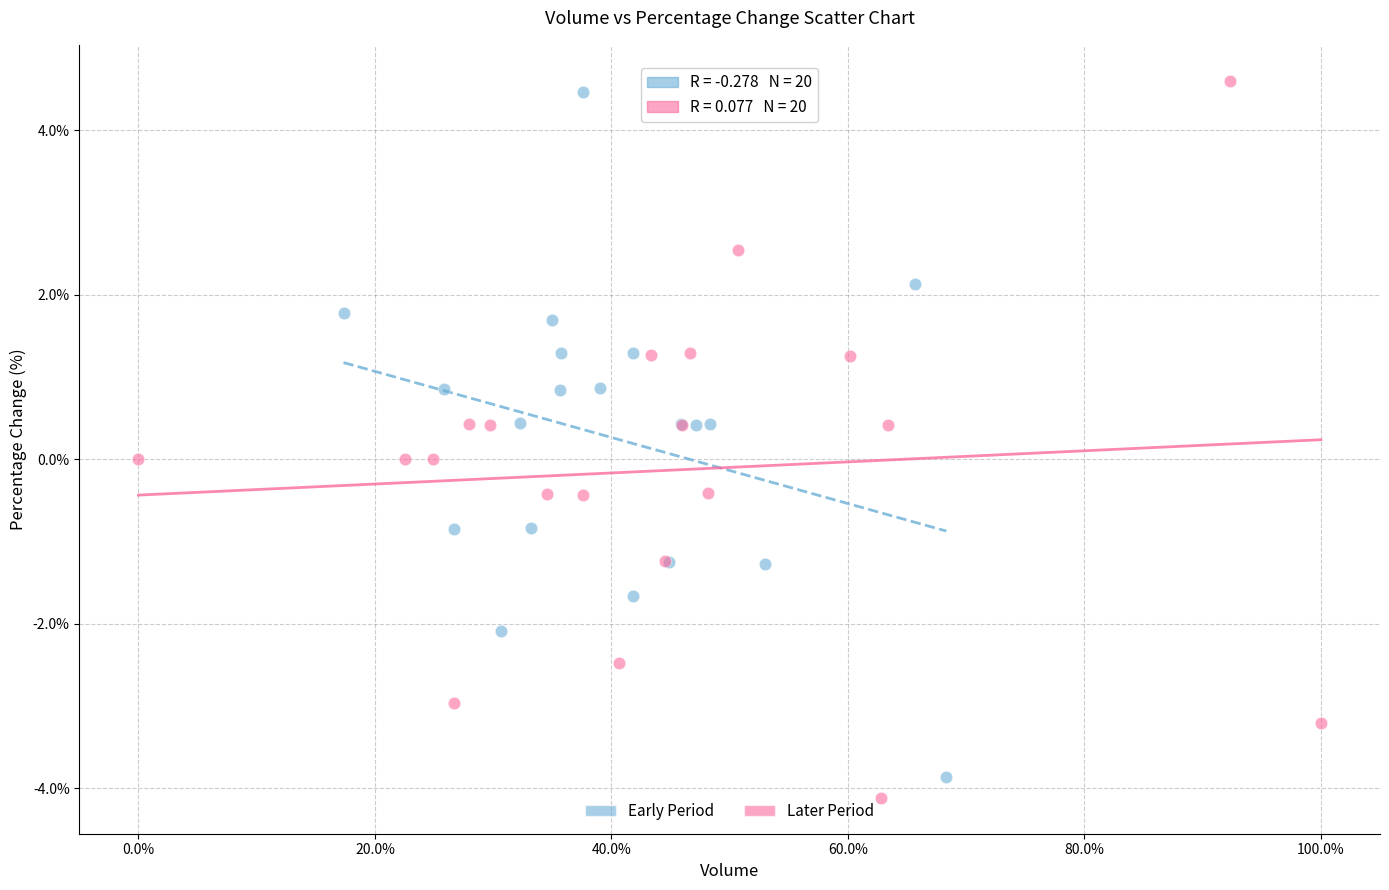

Which series has the largest Y range (max minus min)?

Later Period